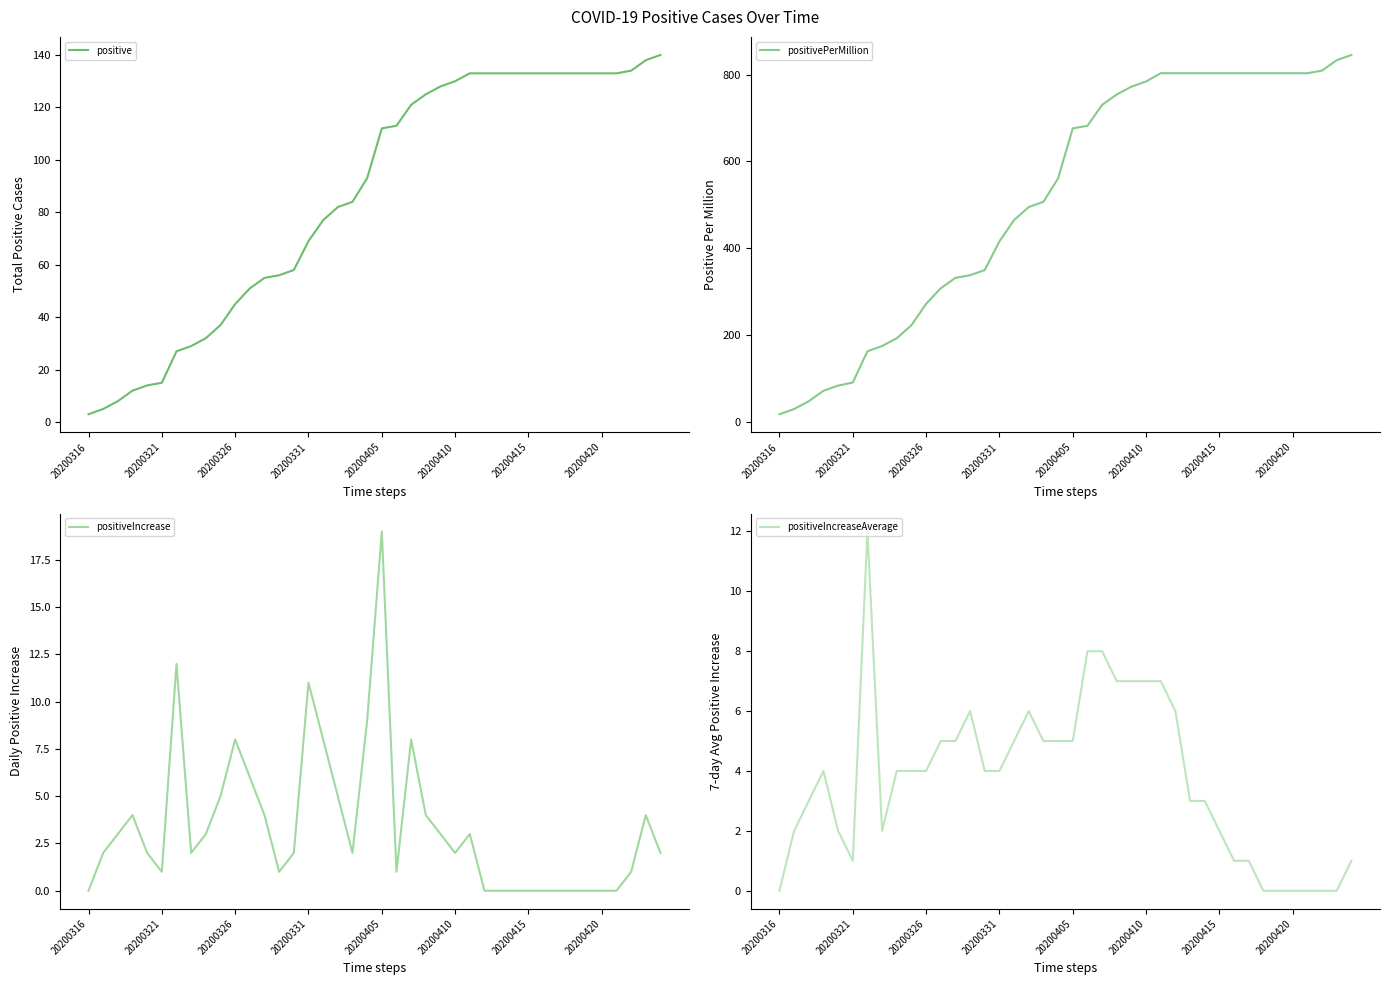

Where is positive nearest to the value 71?

20200331